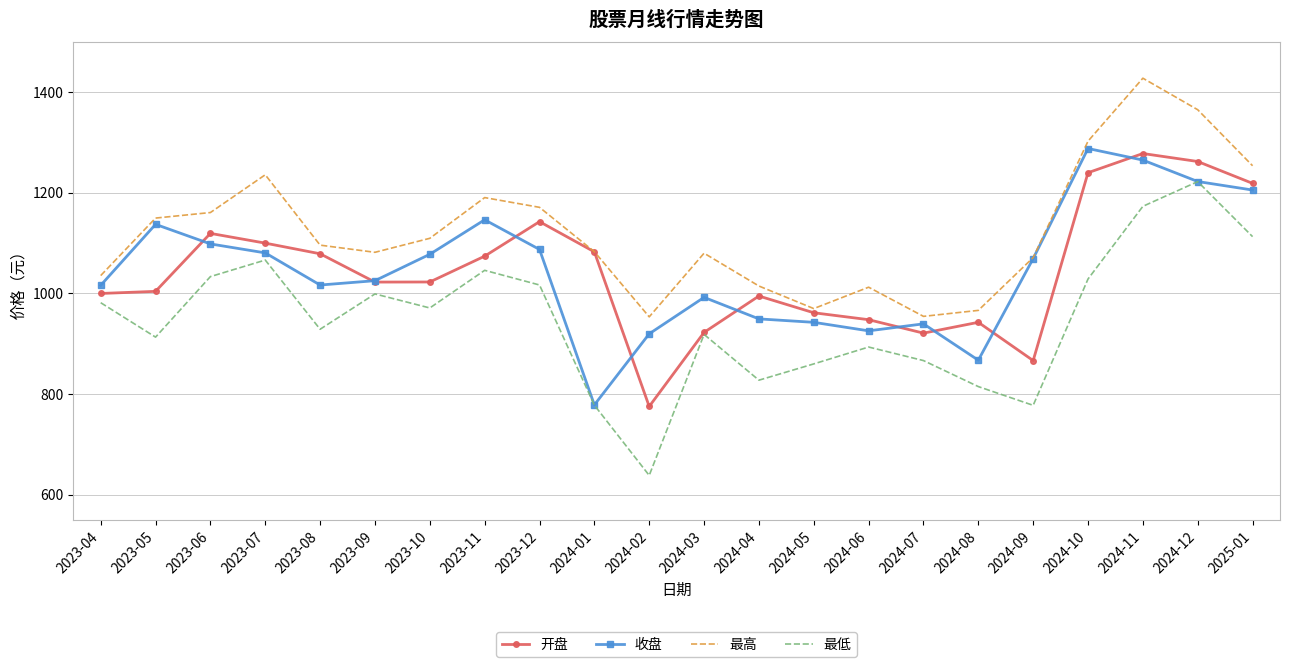

Is the value of 收盘 at 2023-05 greater than the value of 最高 at 2024-01?

Yes